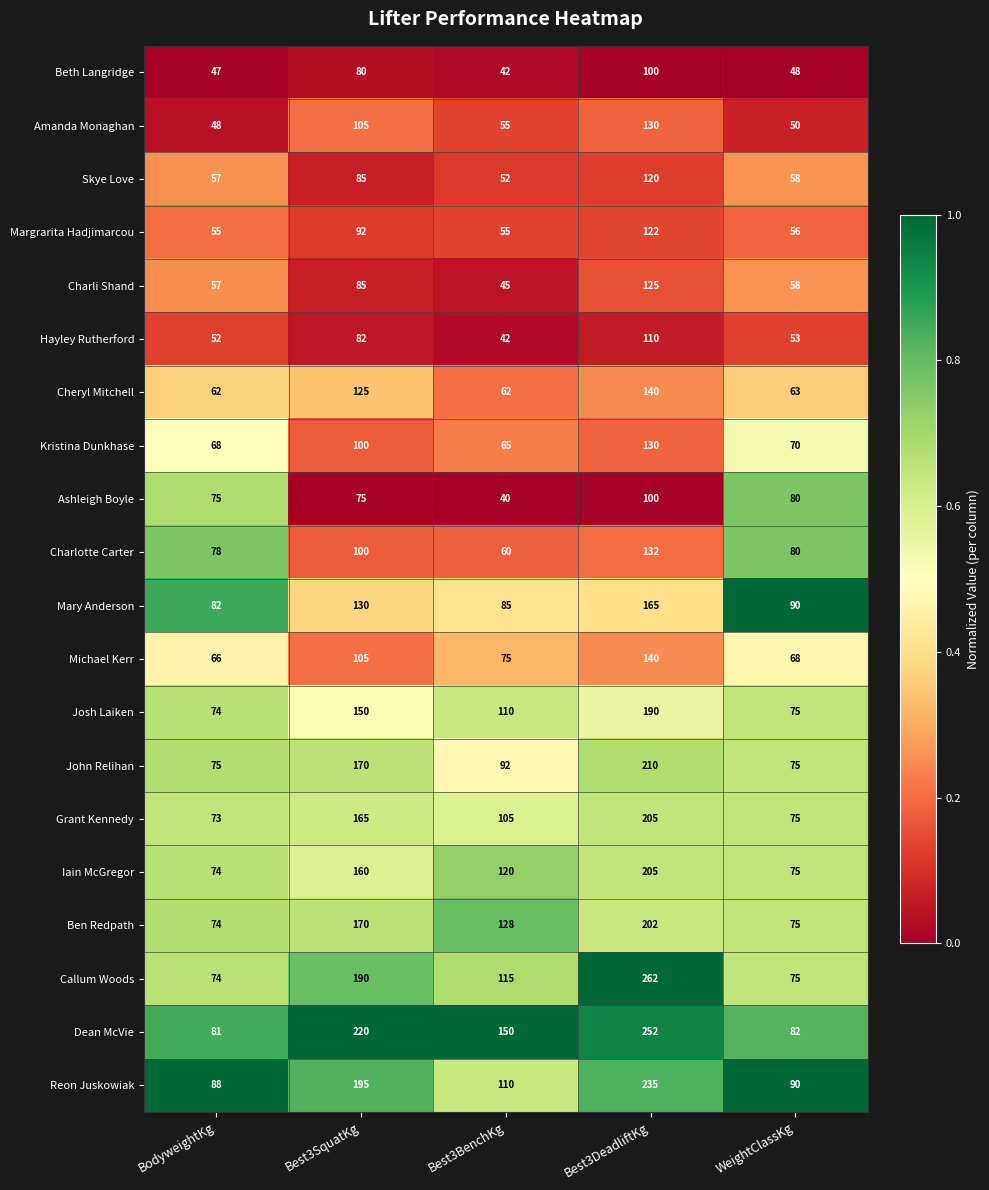

Count the number of data series in this chart.

20